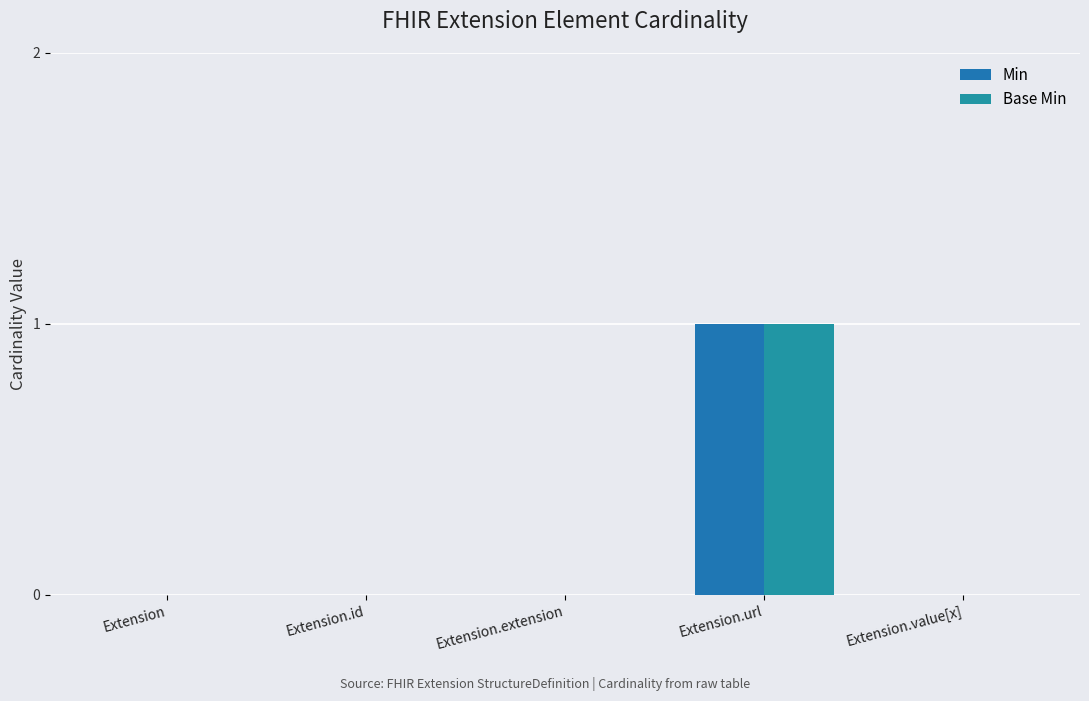

Does the chart contain stacked bars?

No